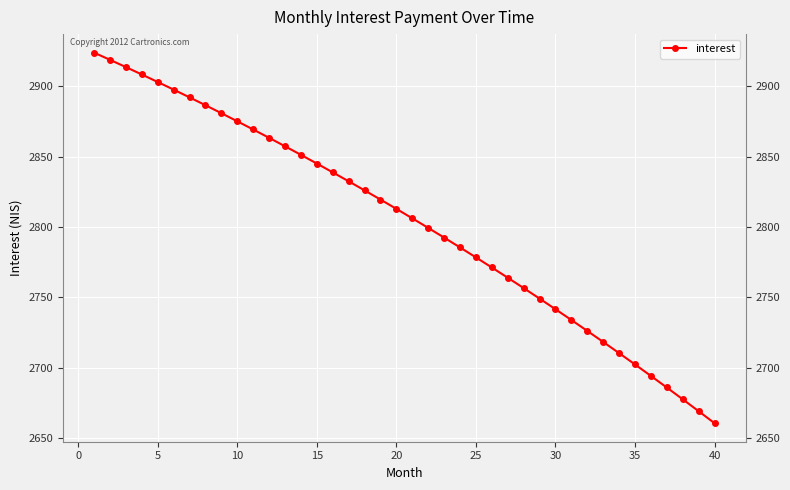

Count the number of values greater than 2812.

20